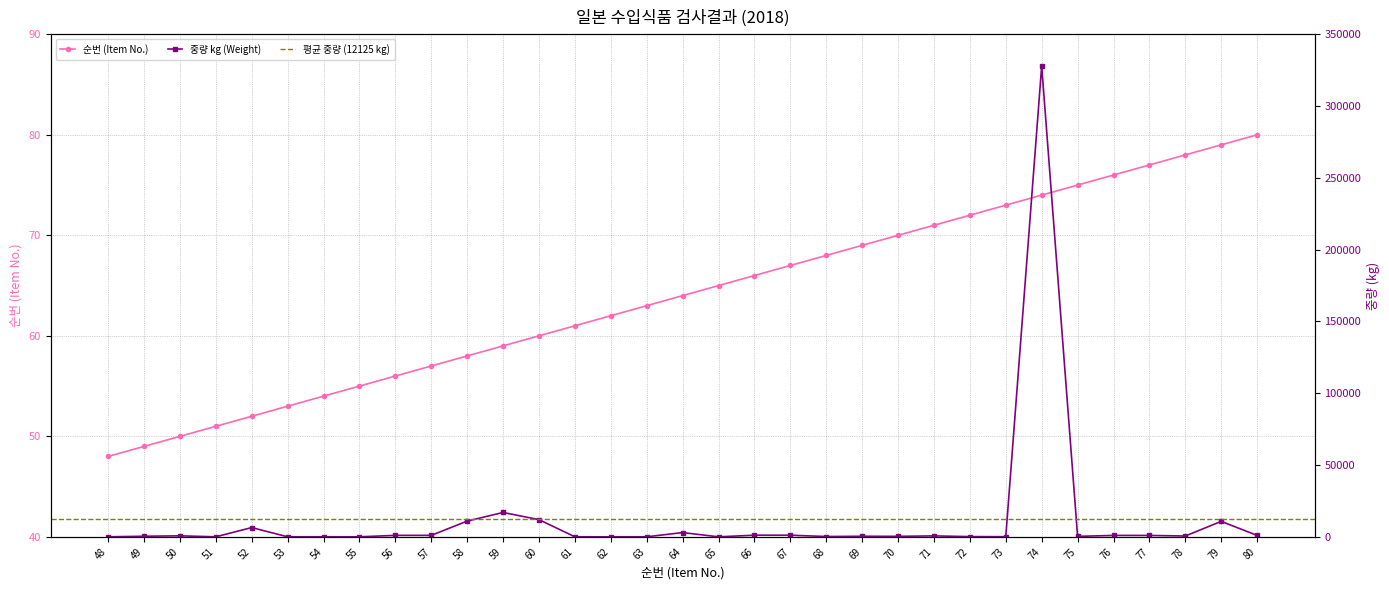

What is the value of the 중량 kg (Weight) point at the 19th from the left?

1170